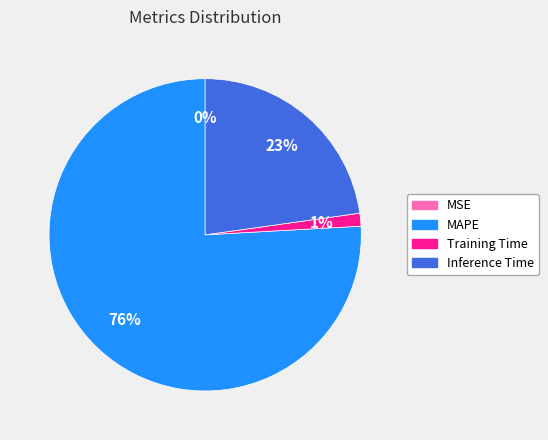

Do Training Time and MAPE together represent more than half of the pie?

Yes